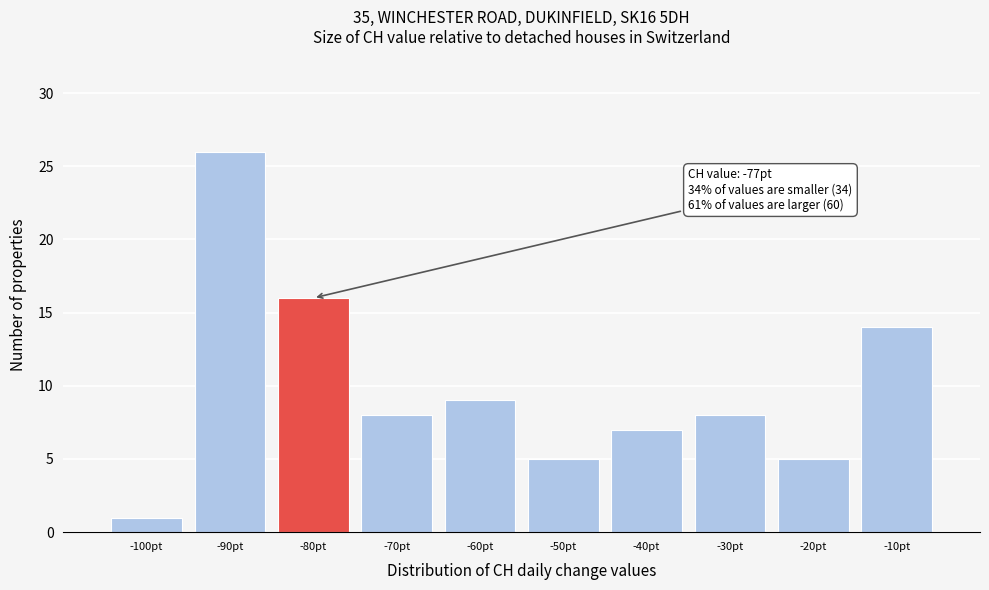

Reading right to left, what are all the values shown in this chart?

14	5	8	7	5	9	8	16	26	1